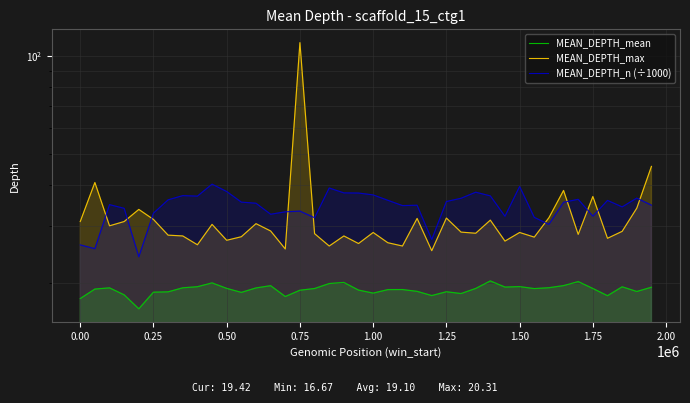

At which category is the sum across all series the highest?

0.75